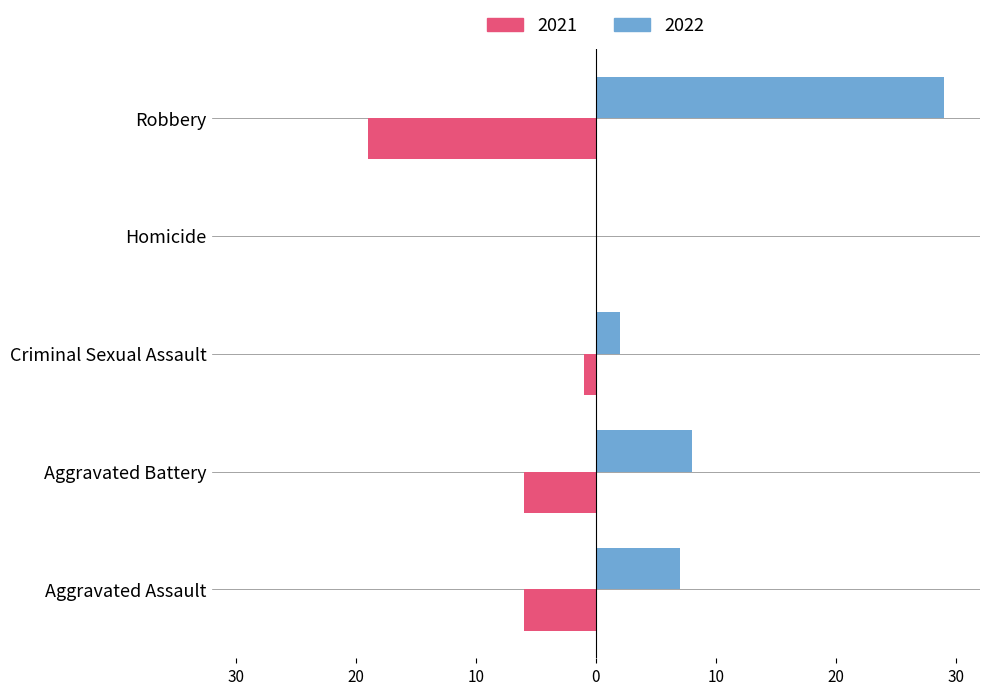

At which category does the chart reach its minimum across all series?

Homicide